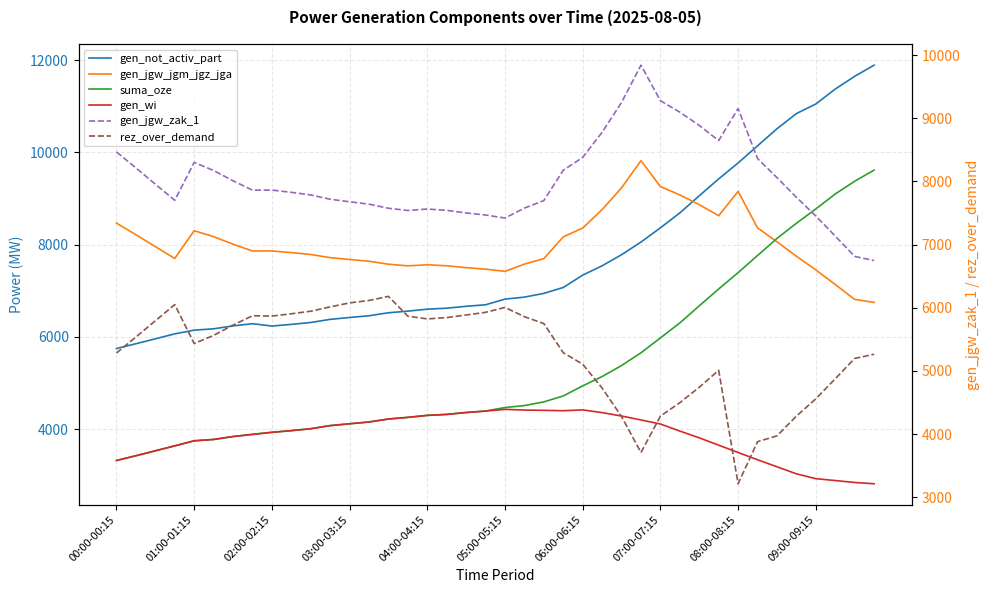

What is the total value across all series at 14?

36297